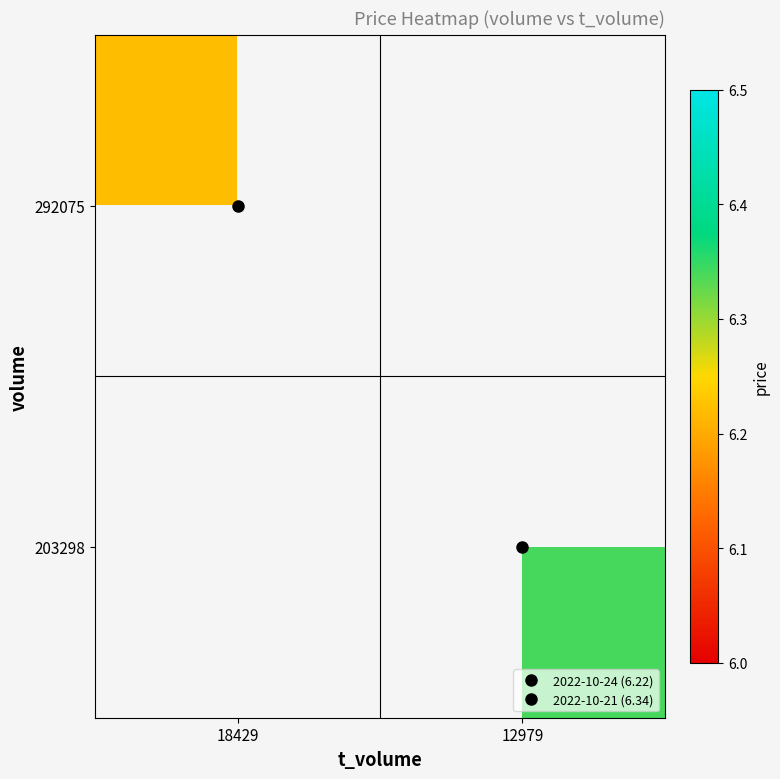

At which label does 292075 reach its peak?

18429